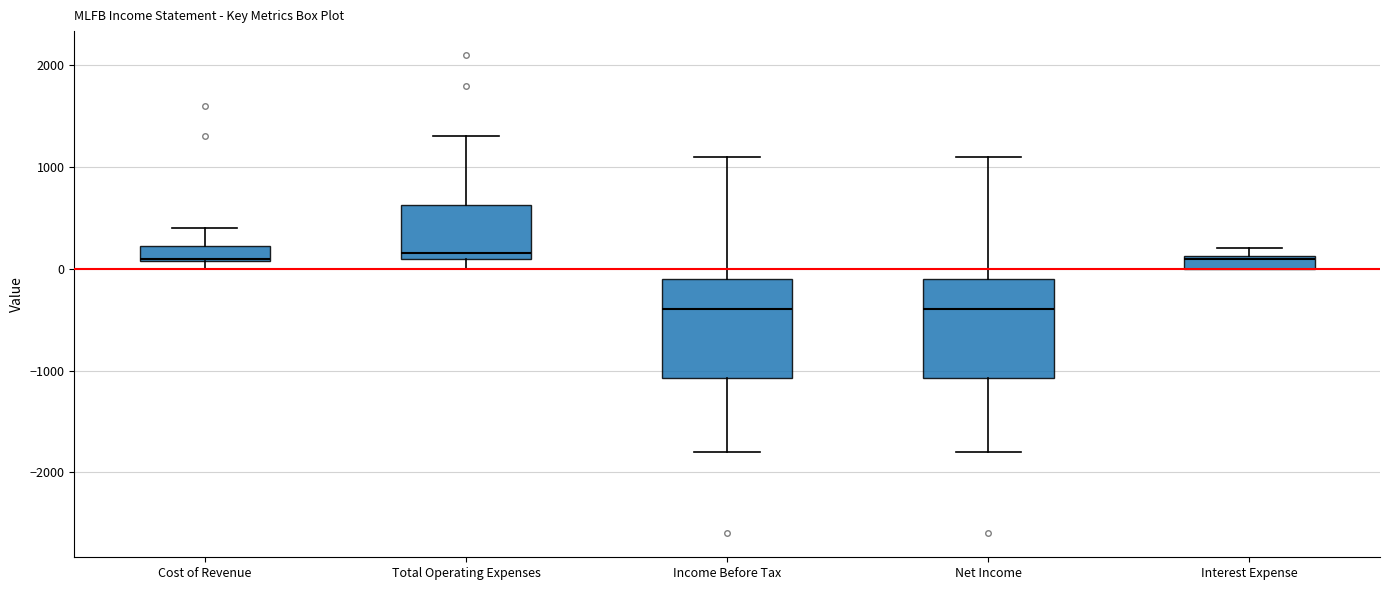

Where is the upper edge of the box for Total Operating Expenses on the y-axis? The values are not printed on the chart, so give them approximately, as read against the axis.

600